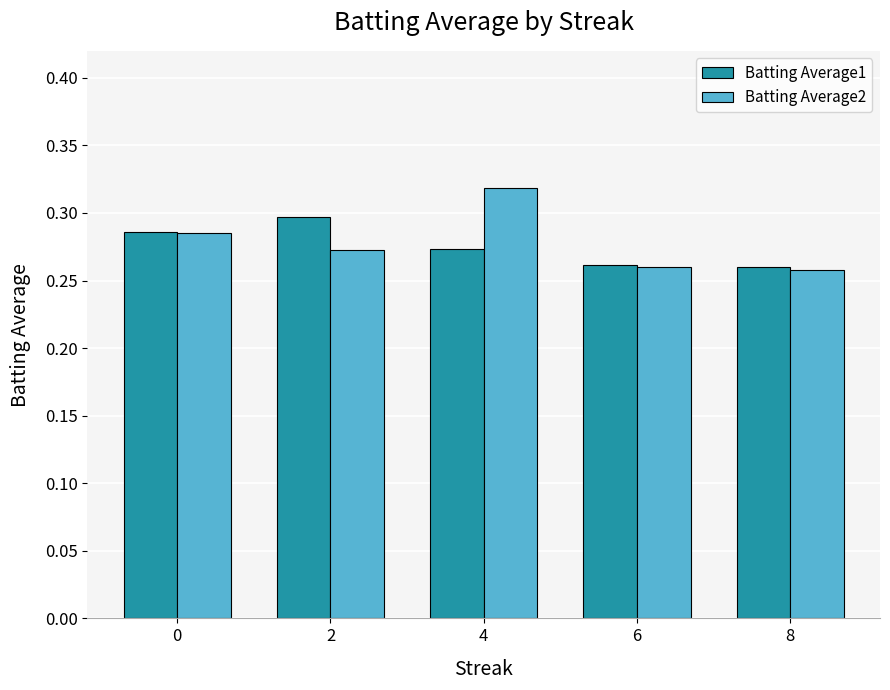

How many Batting Average2 values are between 0 and 1?

5